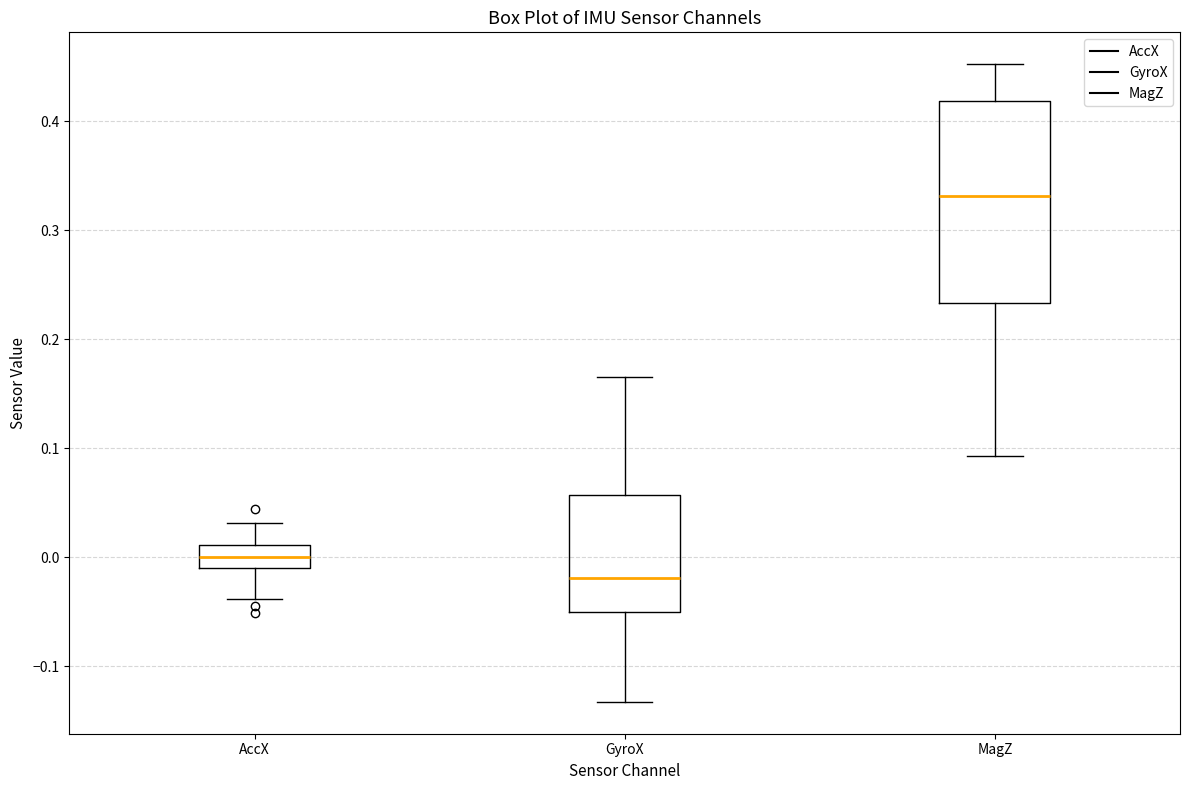

Comparing the boxes themselves (not the whiskers), which one is the tallest?

MagZ